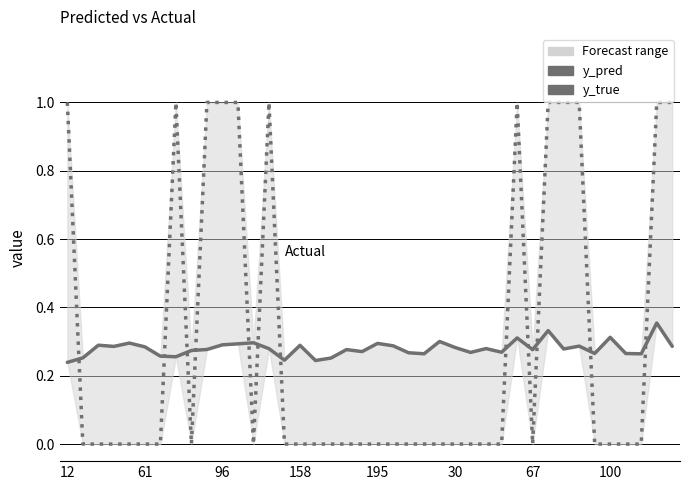

Count the y_pred values in the range 0 to 1.

40